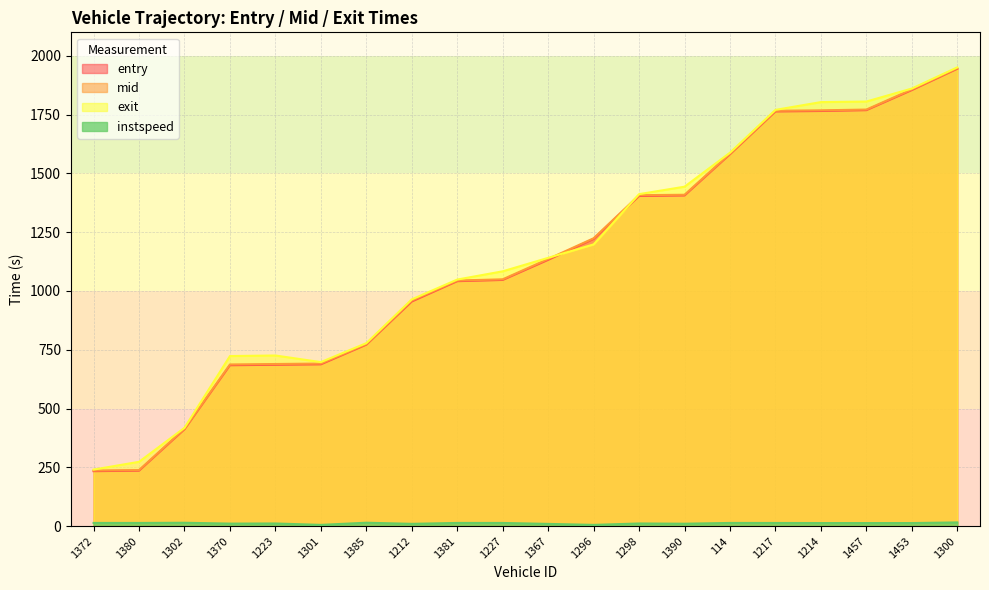

What position from the left is 1385?

7